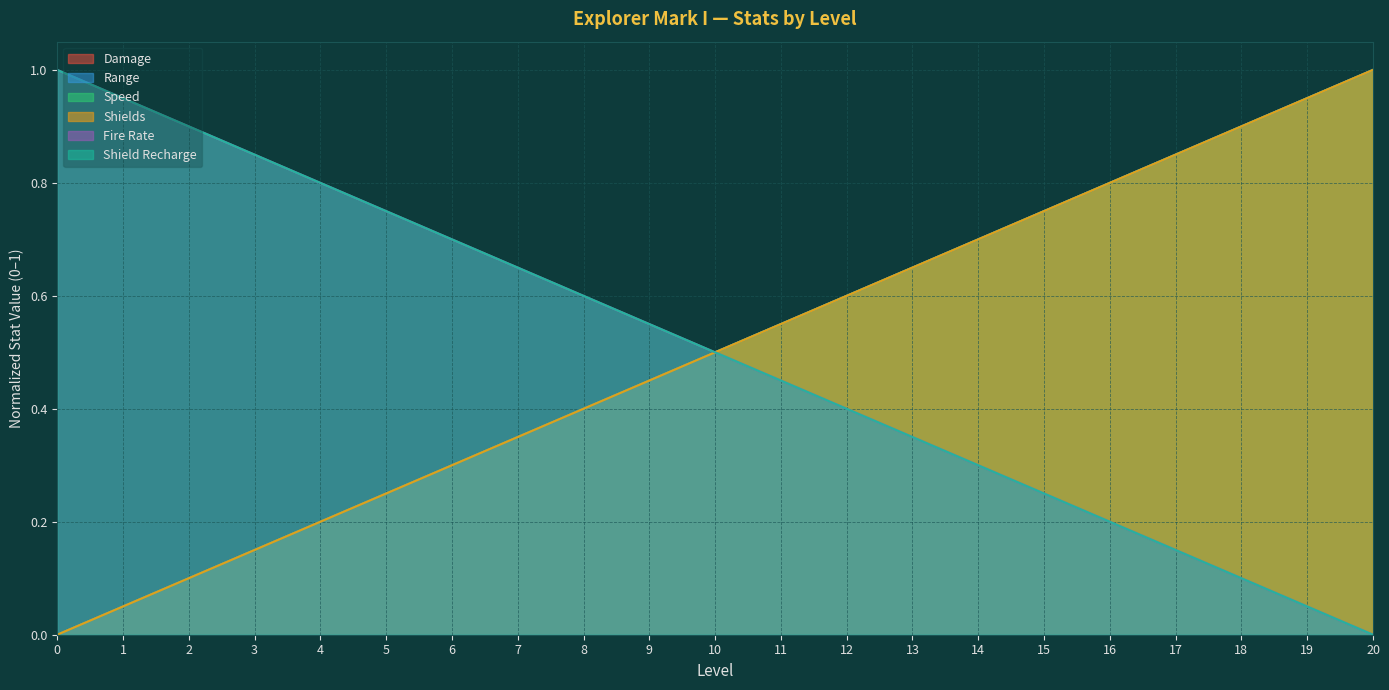

Which series has the widest spread of values?

Shield Recharge